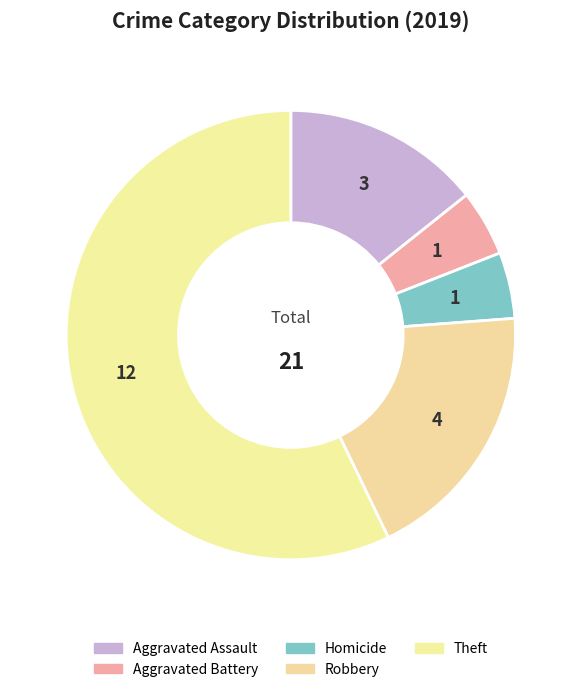

Approximately how many times larger is the value at Theft compared to Homicide?

12.0